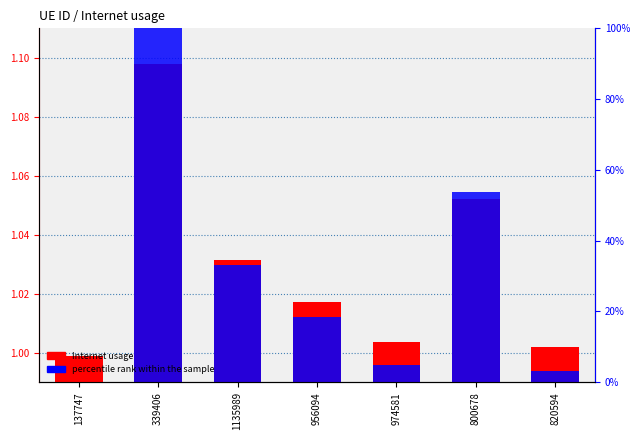

How many series are shown in this chart?

2